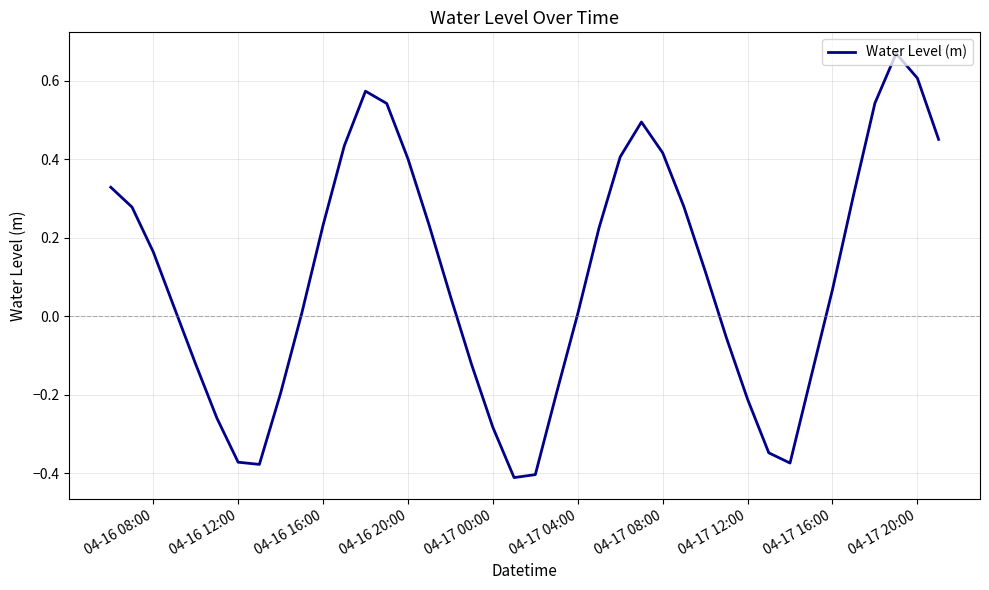

What is the difference between the second highest and second lowest values?

1.0